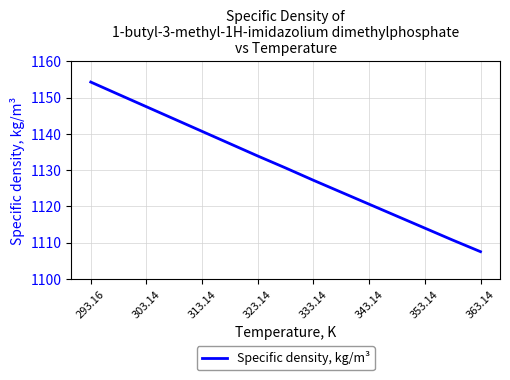

What is the smallest value displayed?

1107.5